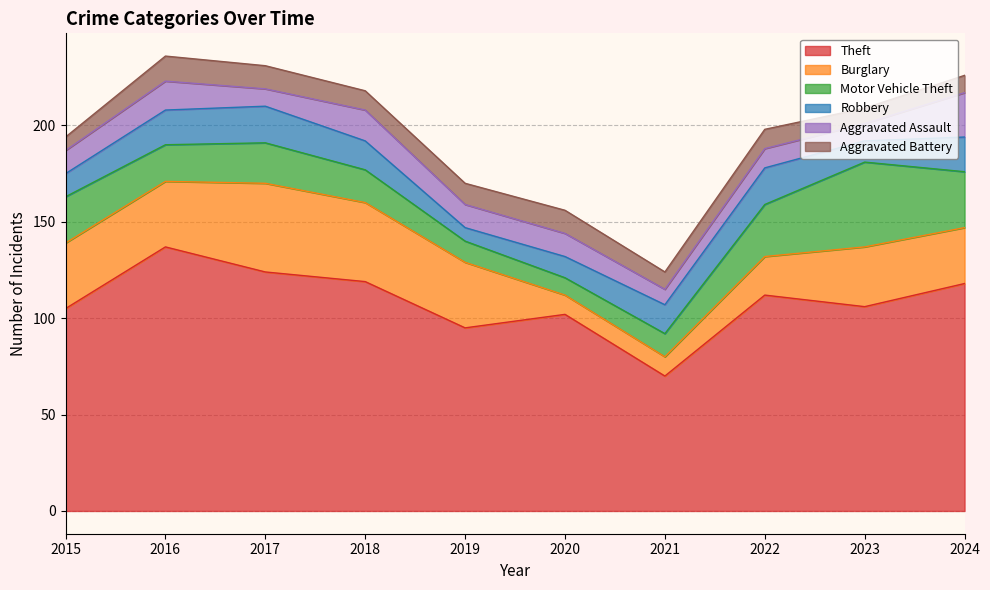

Reading left to right, list all the values displayed in this chart.

Theft: 2015=105	2016=137	2017=124	2018=119	2019=95	2020=102	2021=70	2022=112	2023=106	2024=118
Burglary: 2015=34	2016=34	2017=46	2018=41	2019=34	2020=10	2021=10	2022=20	2023=31	2024=29
Motor Vehicle Theft: 2015=24	2016=19	2017=21	2018=17	2019=11	2020=9	2021=12	2022=27	2023=44	2024=29
Robbery: 2015=12	2016=18	2017=19	2018=15	2019=7	2020=11	2021=15	2022=19	2023=11	2024=18
Aggravated Assault: 2015=12	2016=15	2017=9	2018=16	2019=12	2020=12	2021=8	2022=10	2023=9	2024=23
Aggravated Battery: 2015=7	2016=13	2017=12	2018=10	2019=11	2020=12	2021=9	2022=10	2023=8	2024=9